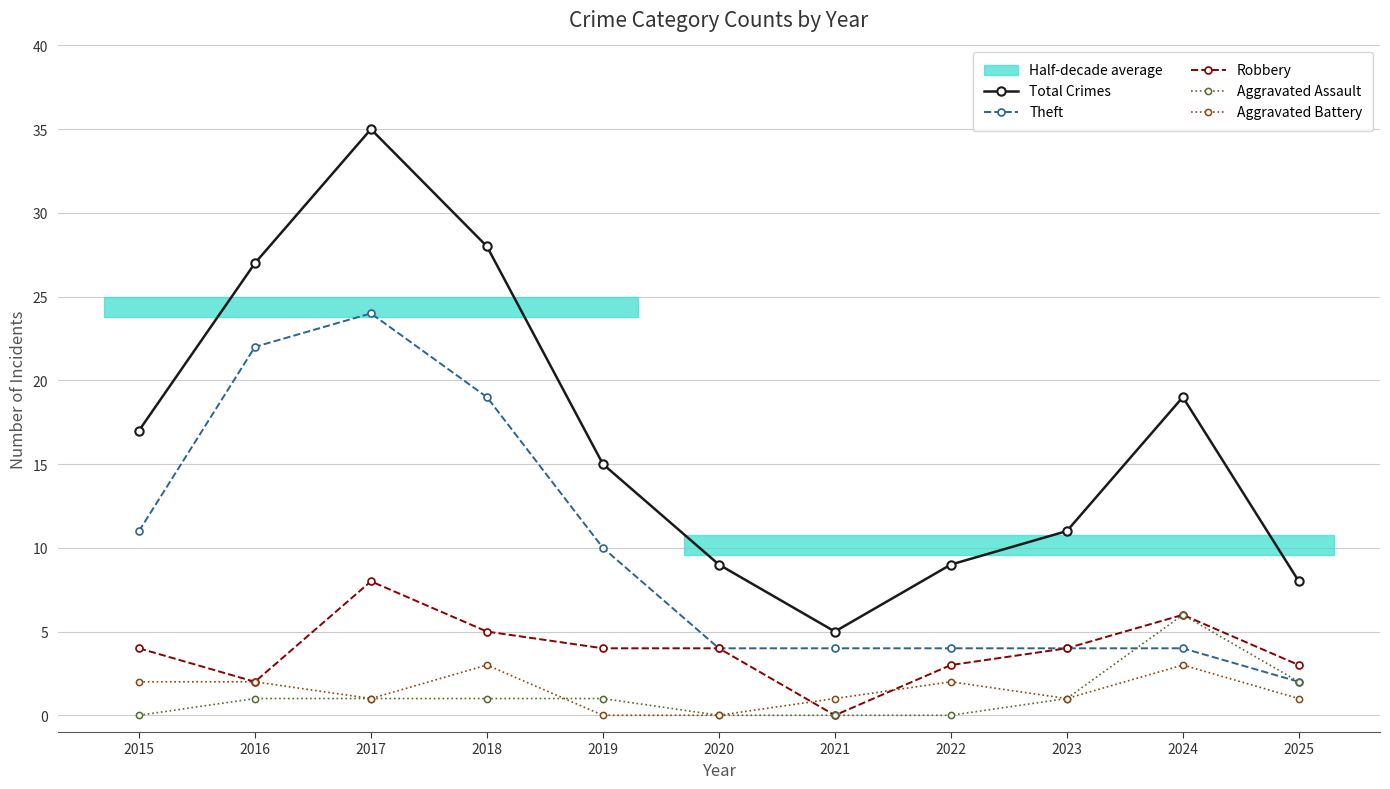

True or false: Total Crimes and Theft cross at least once.

False